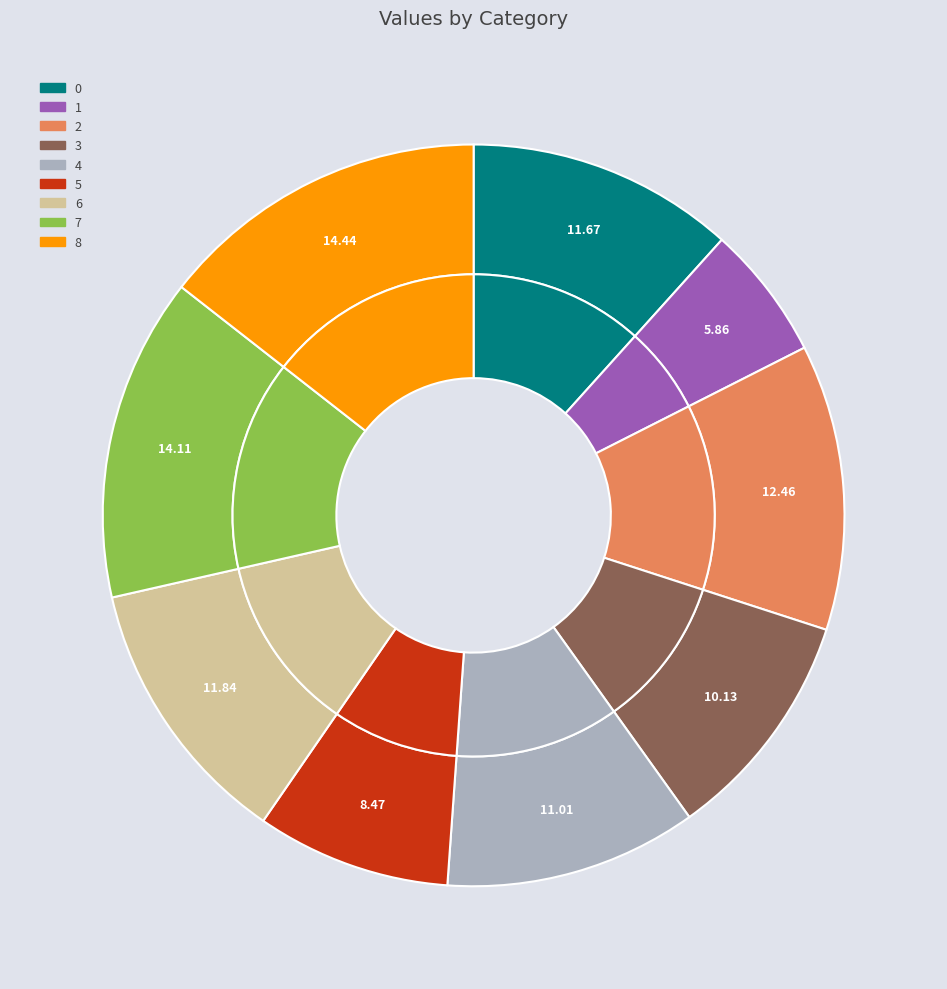

Is there any slice that represents more than half of the pie?

No